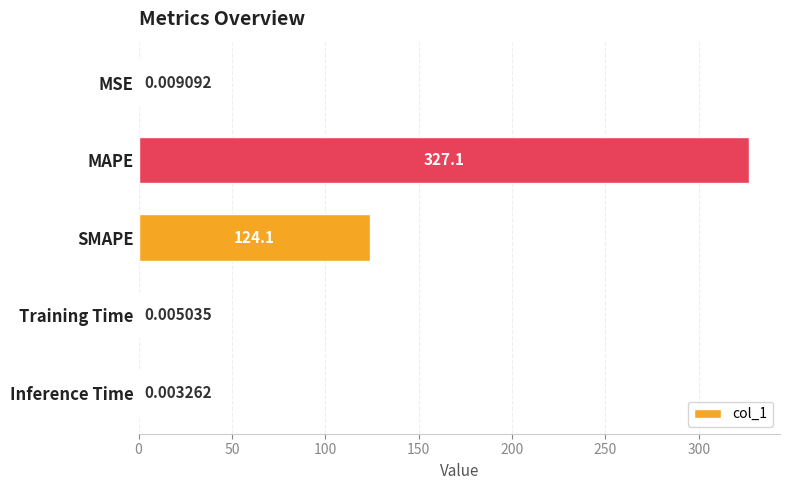

Where is the data nearest to the value 163?

SMAPE